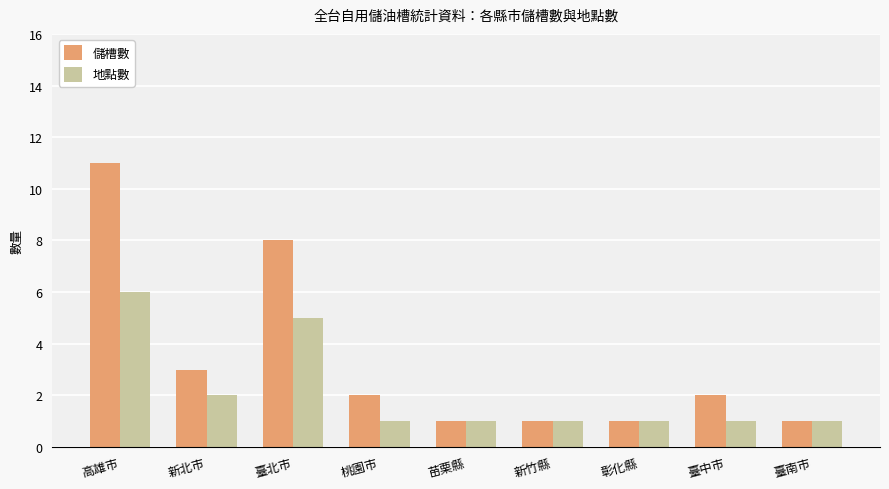

Count the number of categories in the chart.

9